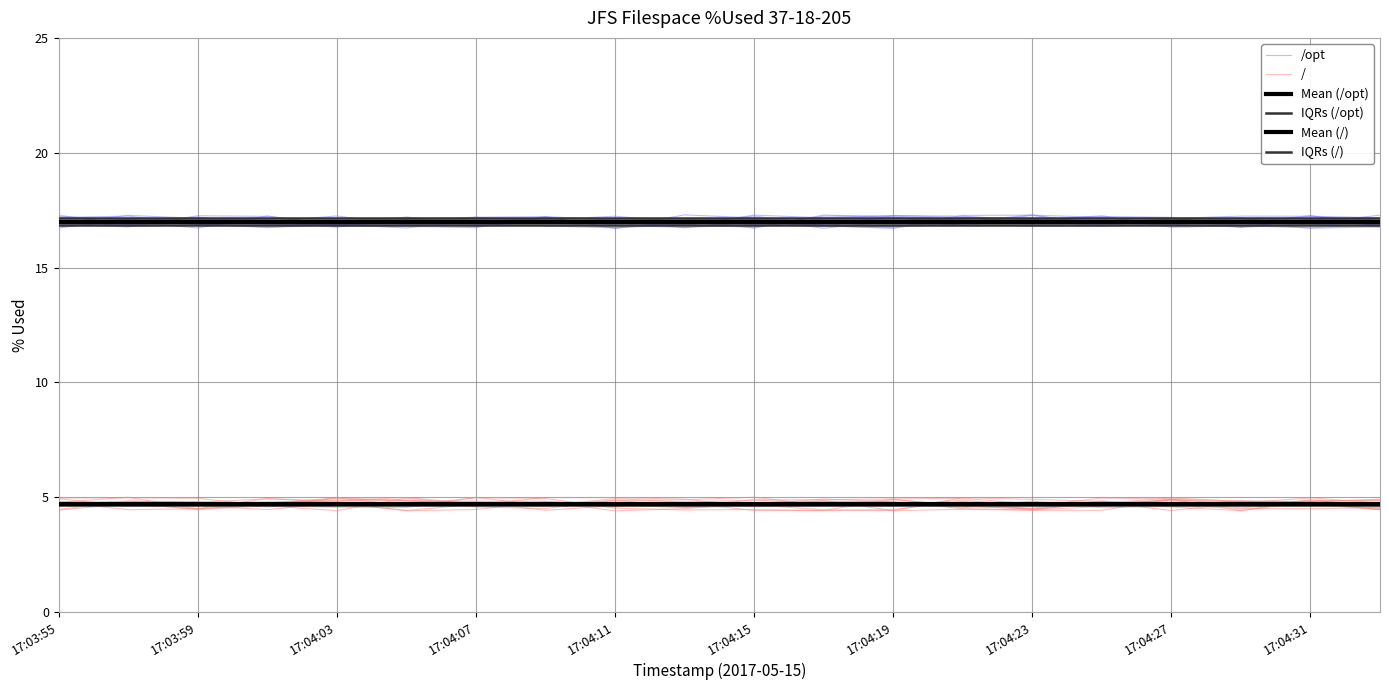

At 17:04:31, list the series in order from largest to smallest.

IQRs (/opt), /opt, Mean (/opt), IQRs (/), Mean (/), /